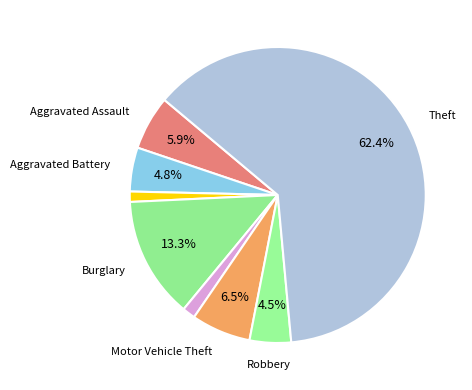

Count the number of slices in the pie.

8